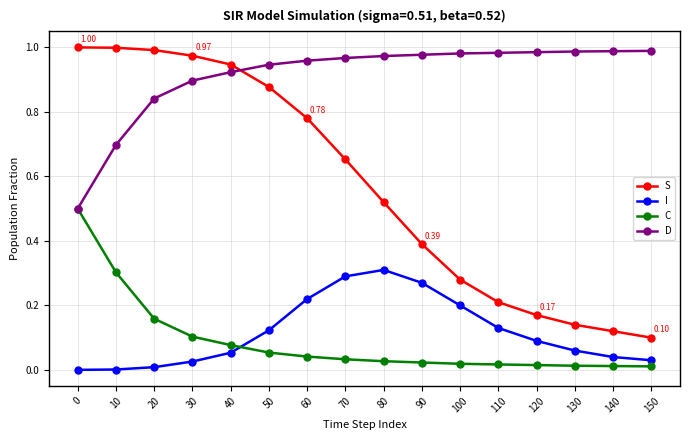

Is it true that D equals 0.7 at 10?

True